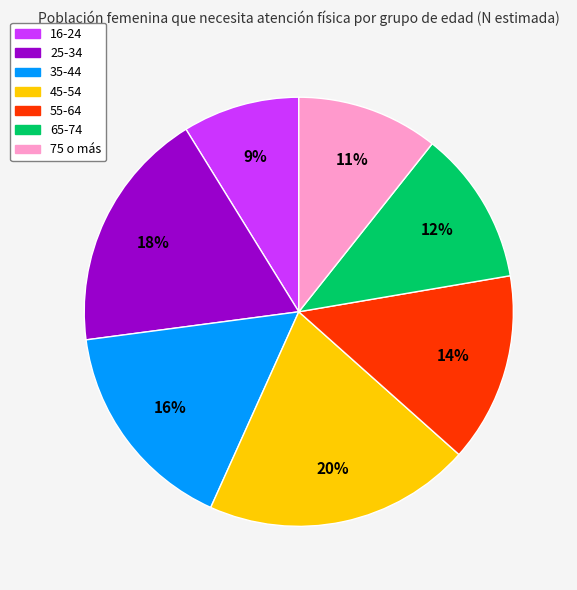

Which category has the smallest portion of the pie?

16-24